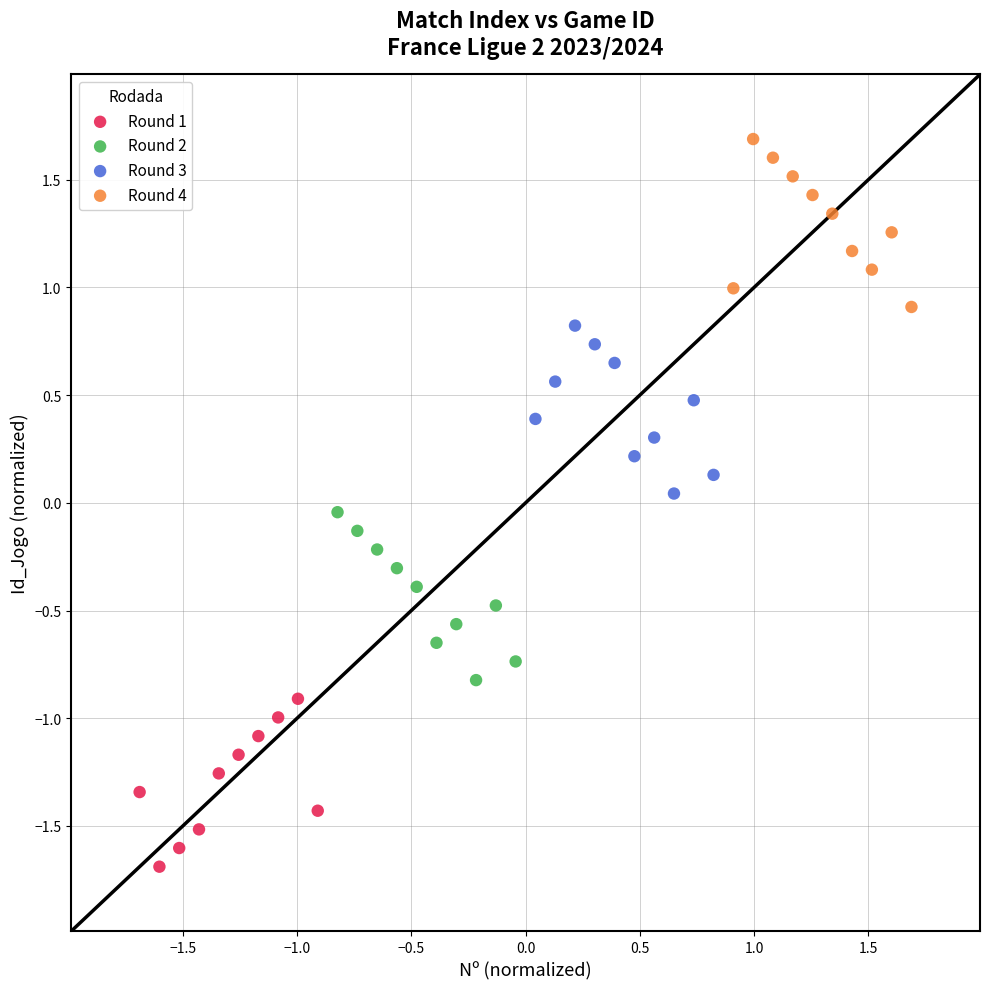

What are all the series names shown in the legend?

Round 1, Round 2, Round 3, Round 4